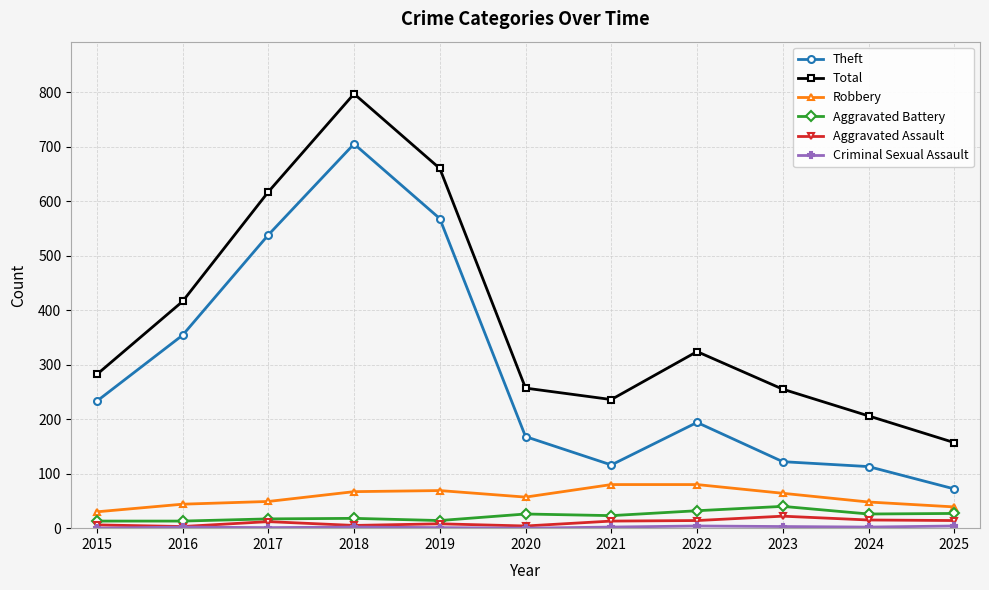

Is it true that Total equals 106 at 2025?

False